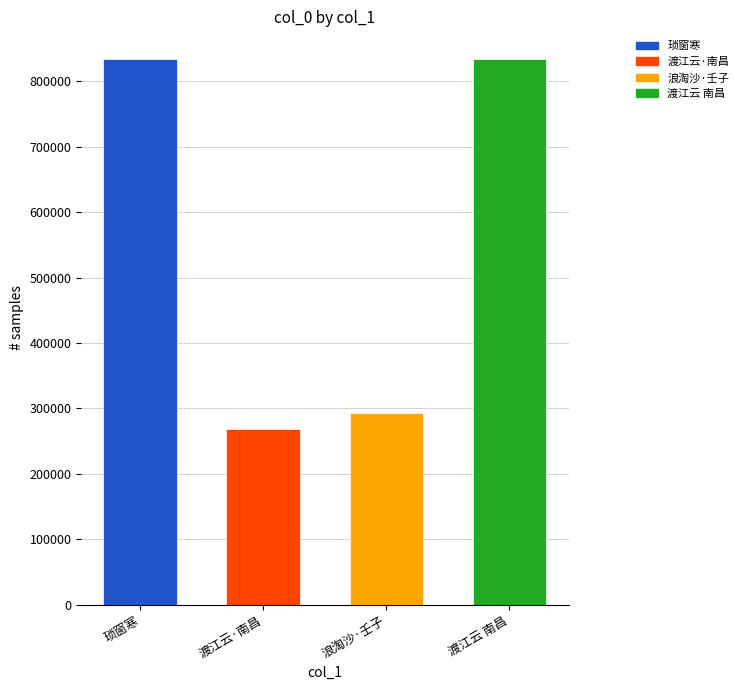

What is the ratio of the value at 浪淘沙·壬子九月暂归武昌，赋寄内子上海 to the value at 渡江云 南昌夜起，客思悽然。赋寄内子岚屏?

0.4